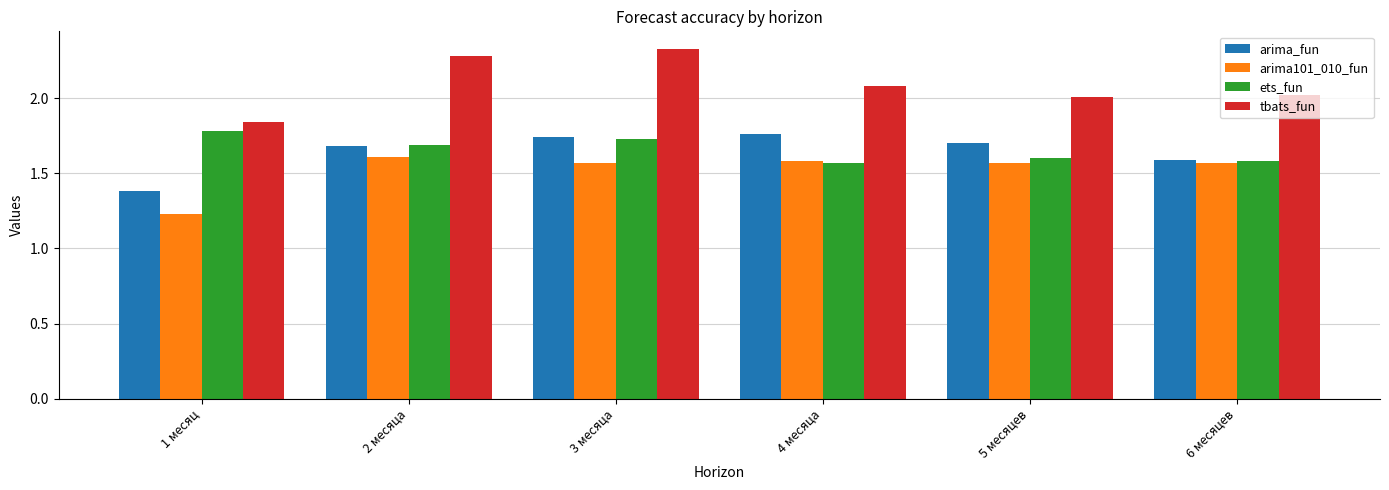

Which category has the lowest value in the arima101_010_fun series?

1 месяц